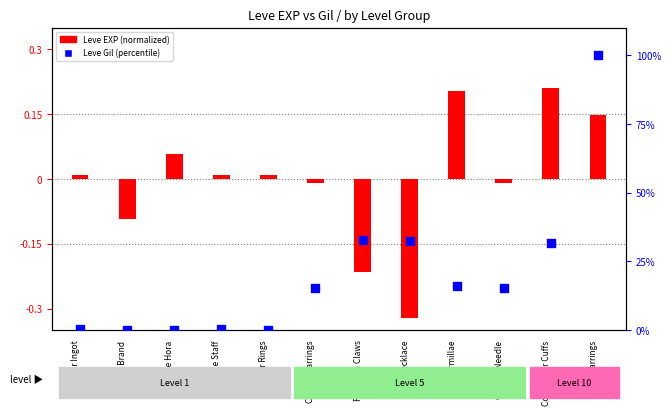

What is the total value across all series at Bone Armillae?

16.1